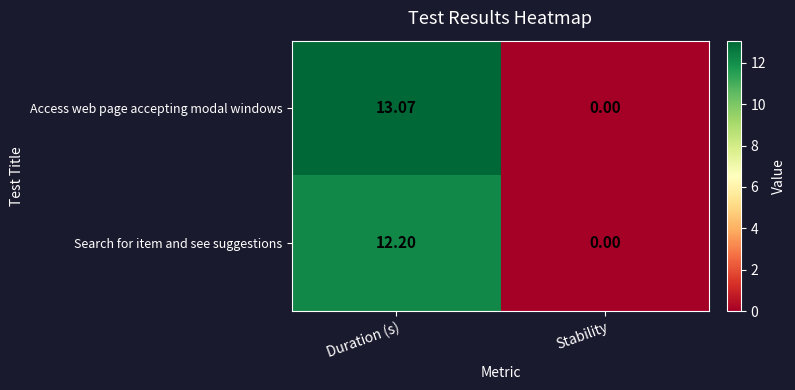

List the series in order of their overall mean, lowest first.

Search for item and see suggestions, Access web page accepting modal windows